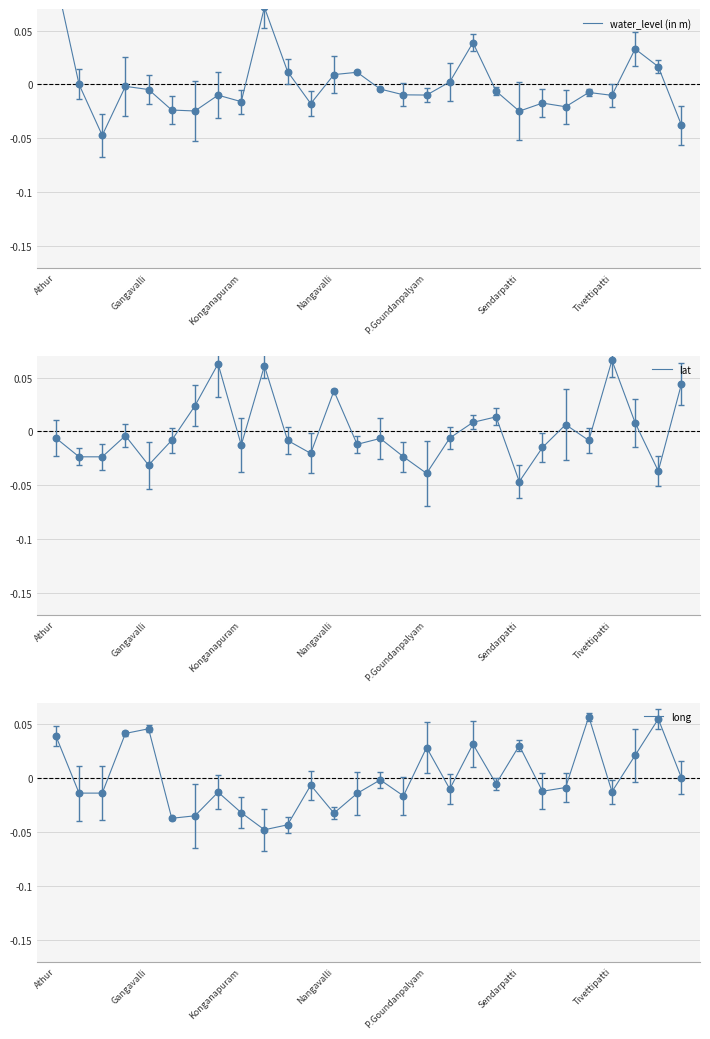

At which category is the sum across all series the highest?

Athur